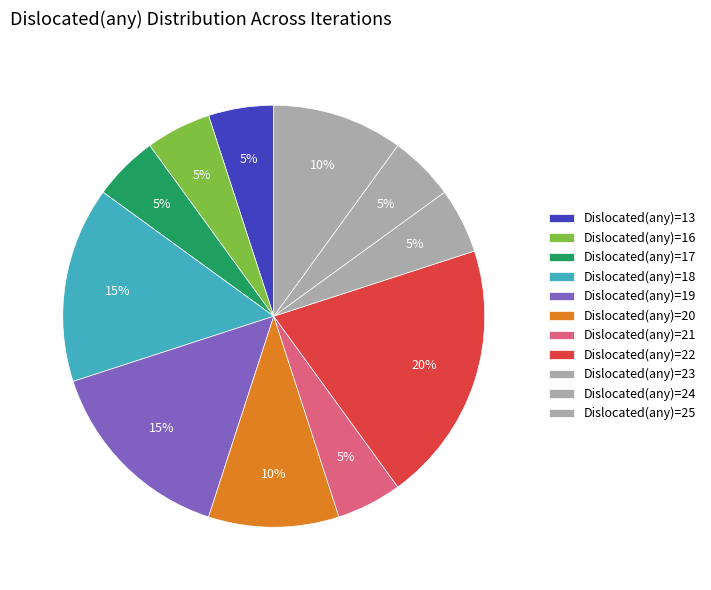

How many slices are in this pie chart?

11